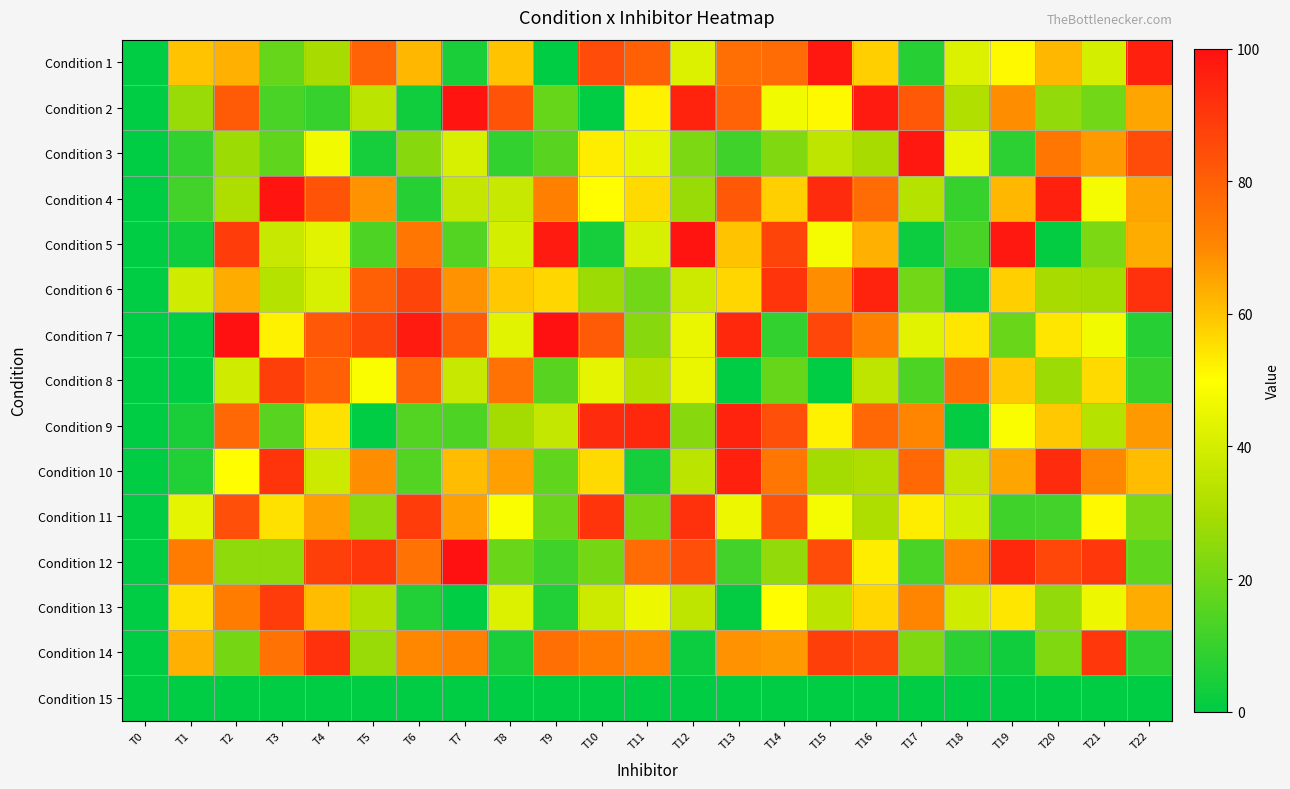

Which series has the widest spread of values?

Condition 7